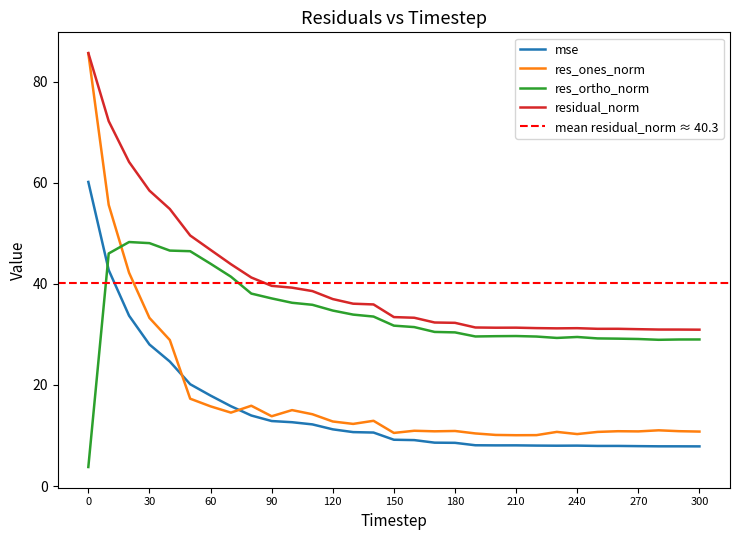

What is the value of the res_ortho_norm point at the 30th from the left?

29.0